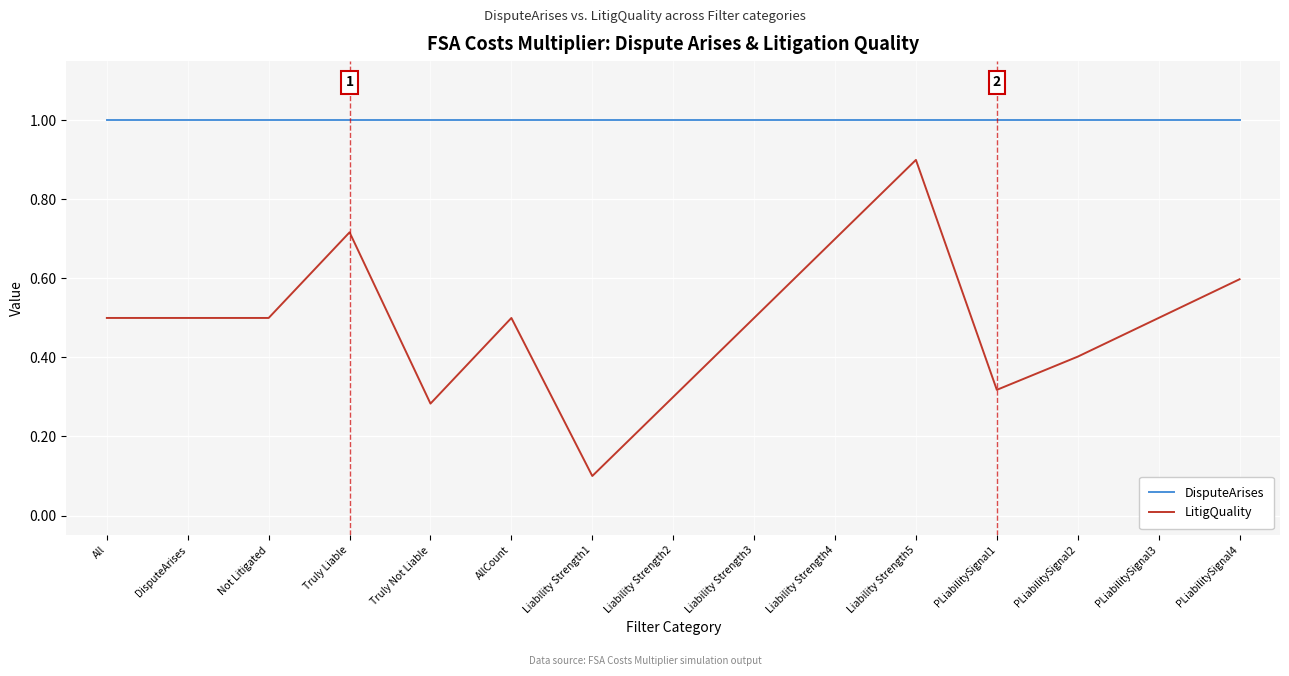

Which series has the largest range (max minus min)?

LitigQuality